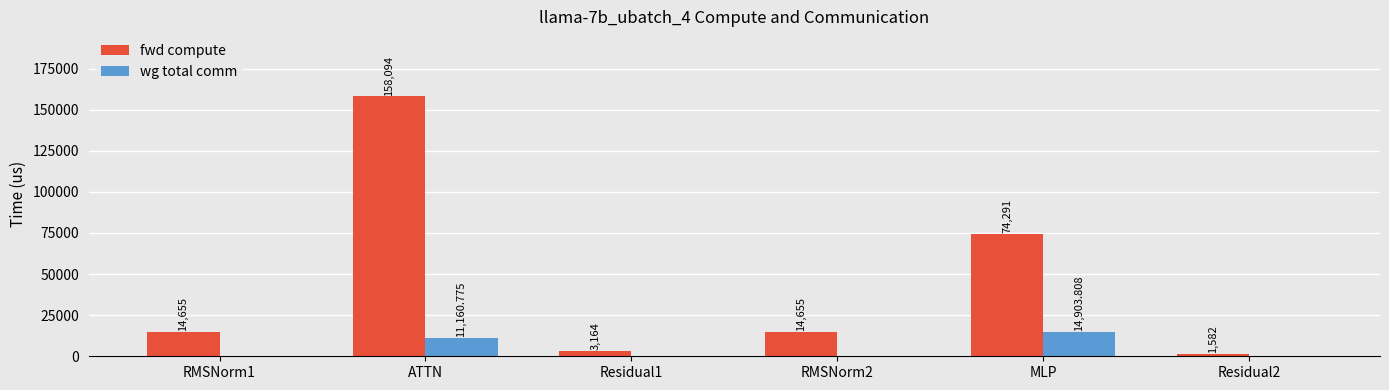

Reading left to right, what are all the values shown in this chart?

fwd compute: 14654.8	158094.1	3163.9	14654.8	74290.6	1582.0
wg total comm: 0.0	11160.8	0.0	0.0	14903.8	0.0